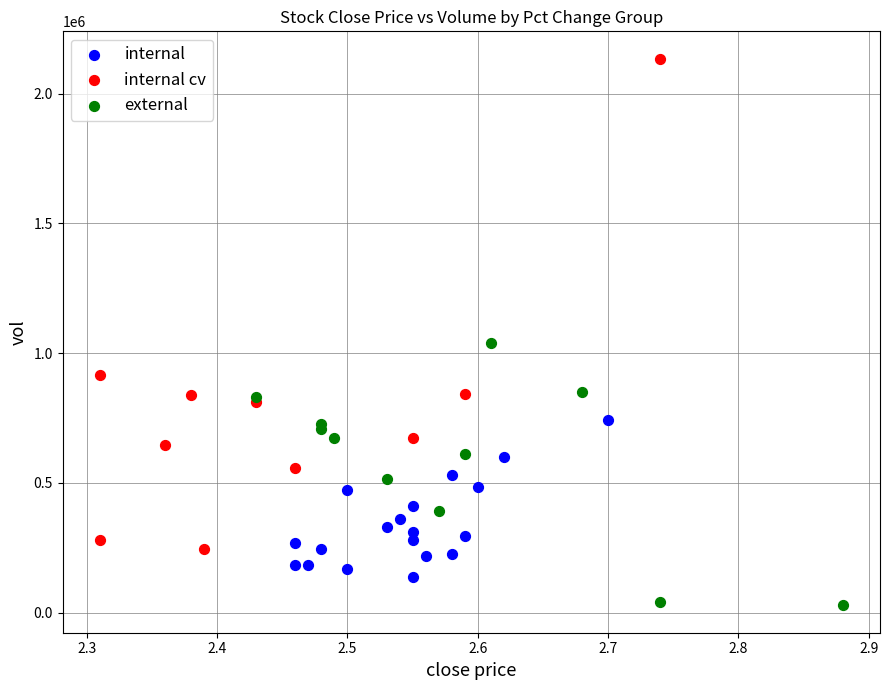

Which series reaches the maximum Y coordinate?

internal cv